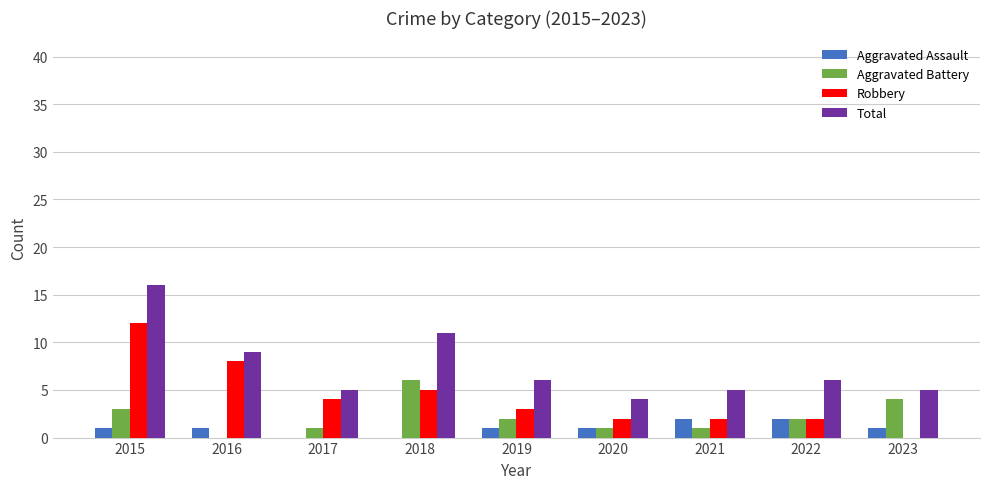

How many series are shown in this chart?

4